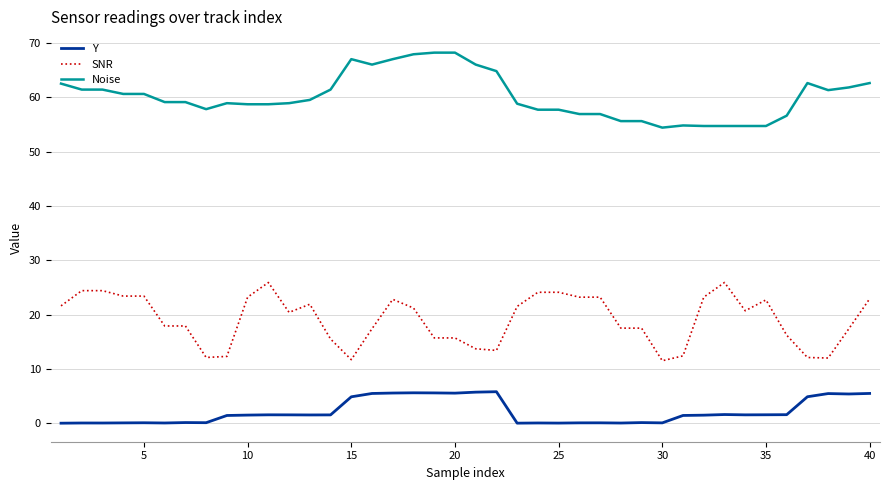

True or false: SNR and Y intersect in this chart.

False